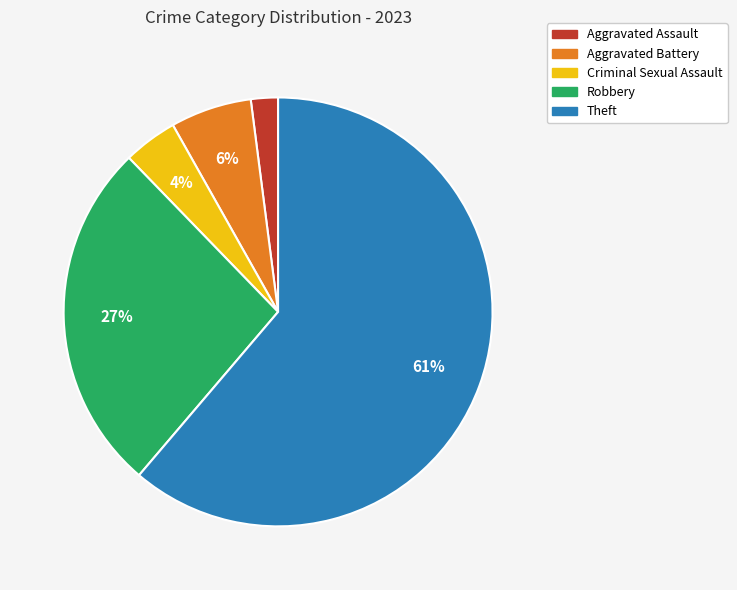

Is Aggravated Battery the majority of the pie?

No